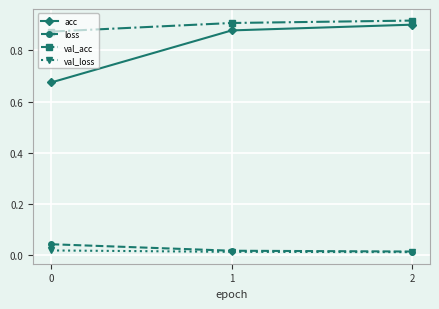

True or false: val_acc has a value of 1.2 at 0.

False